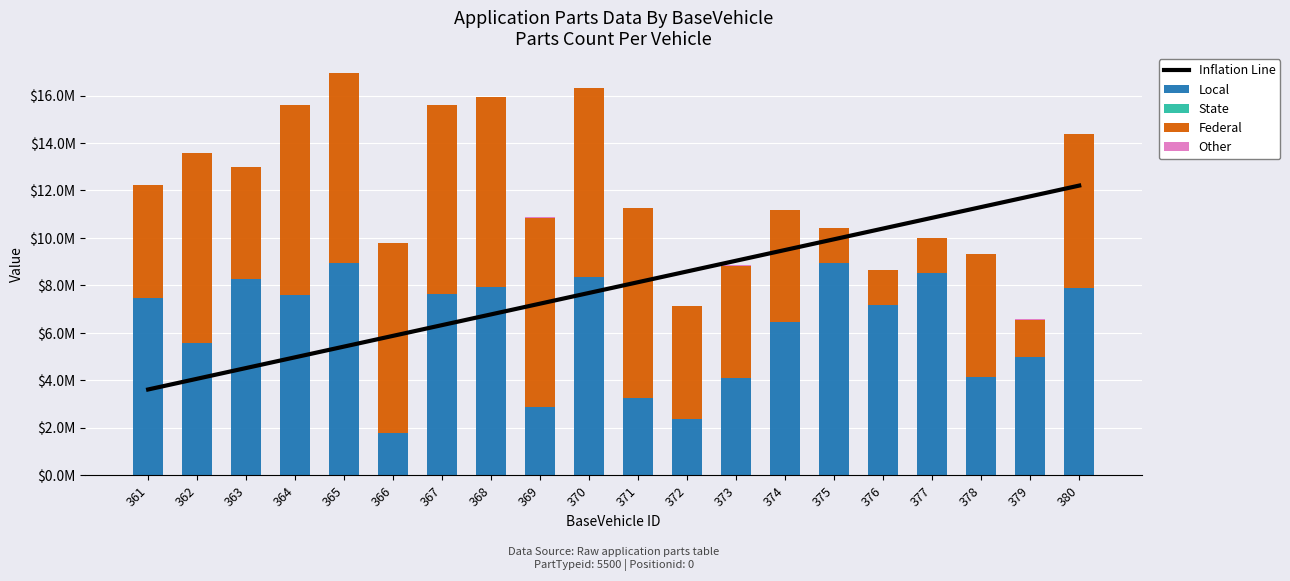

What are all the series names shown in the legend?

Inflation Line, Local, State, Federal, Other